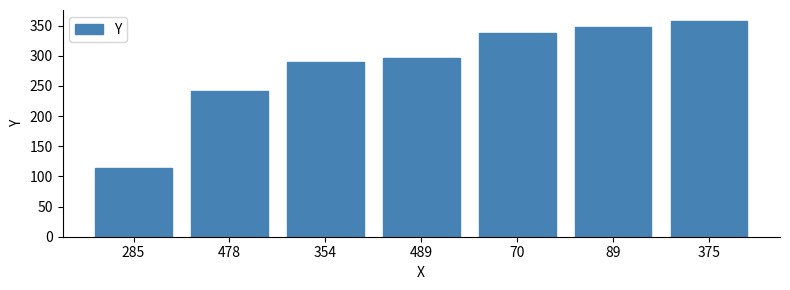

At which label is the value closest to 236?

478